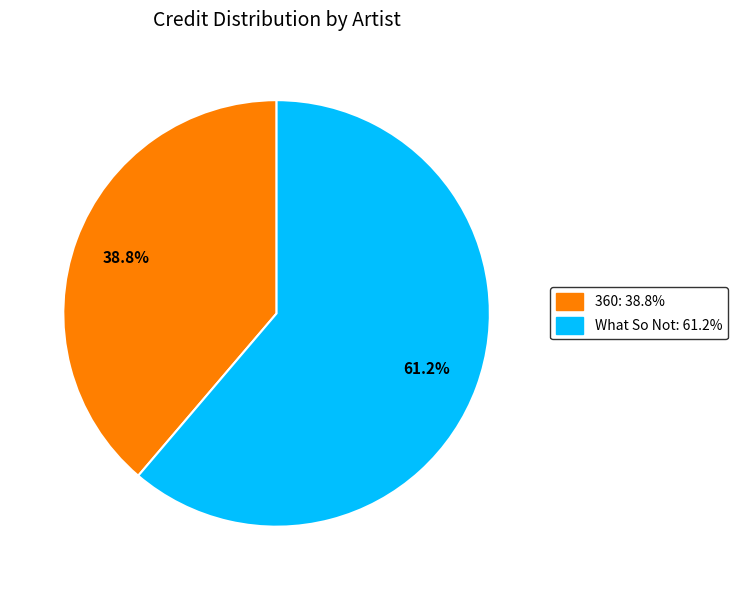

What percentage is the What So Not slice, to the nearest percent?

61%